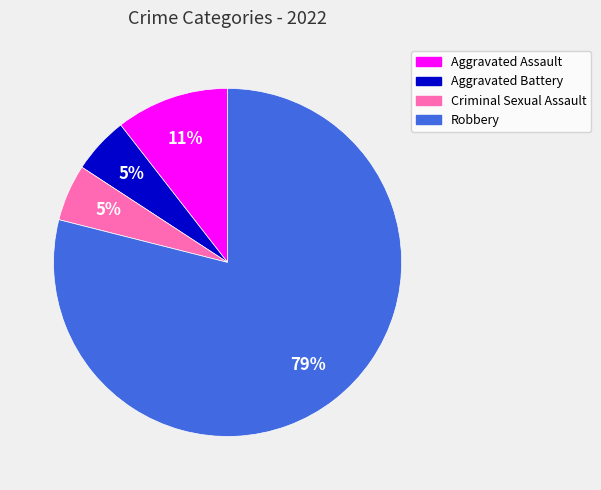

What is the majority slice?

Robbery